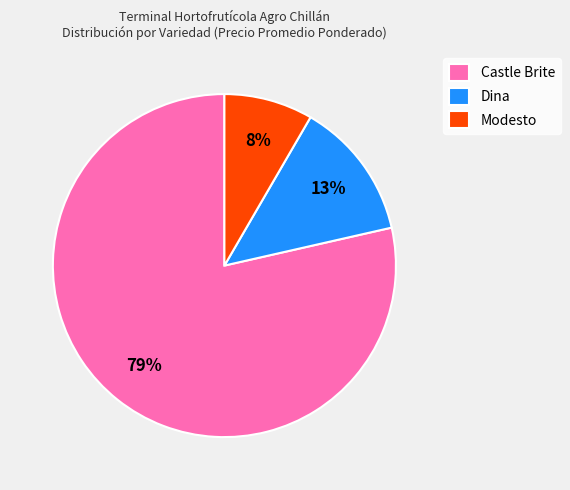

Is the sum of Modesto and Dina greater than half?

No